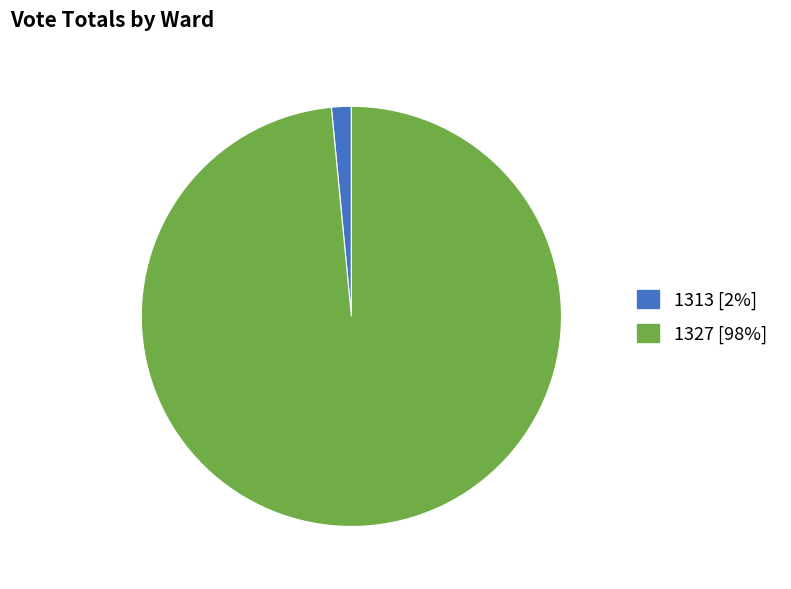

What is the smallest slice in the pie chart?

1313